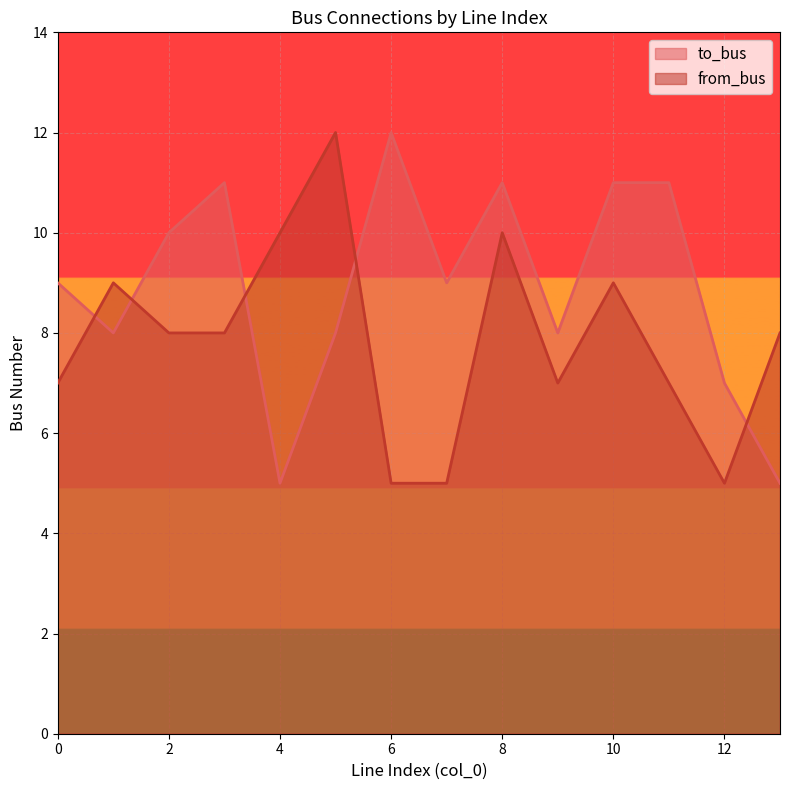

After their last crossing, which series has the higher values: from_bus or to_bus?

from_bus